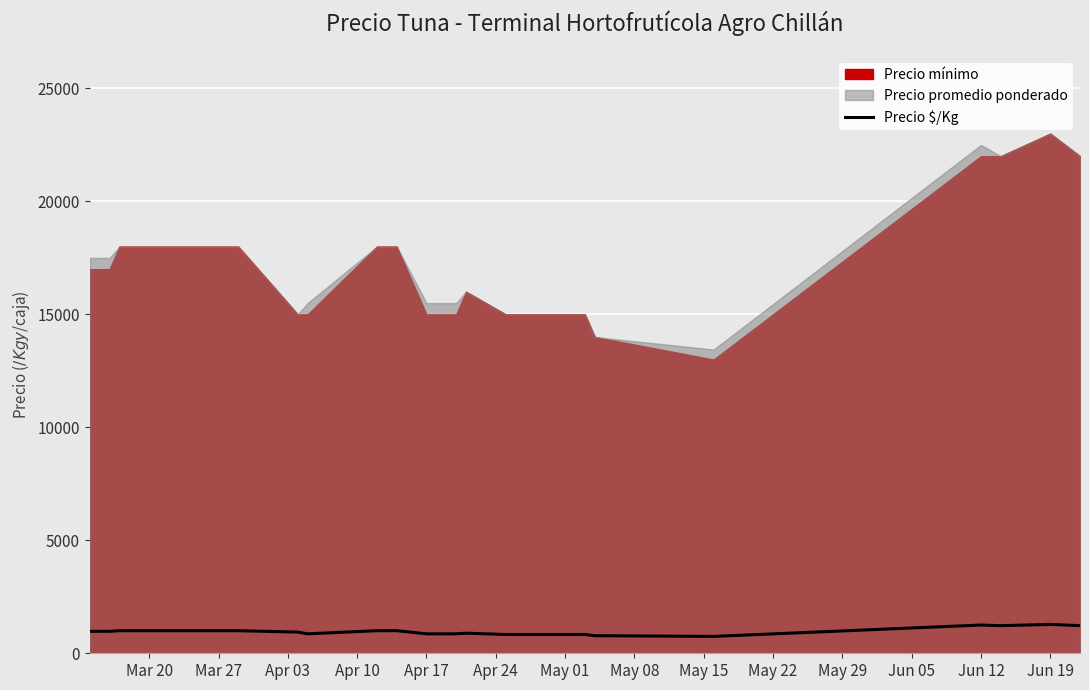

True or false: the data shows 1217 at Apr 17.

False